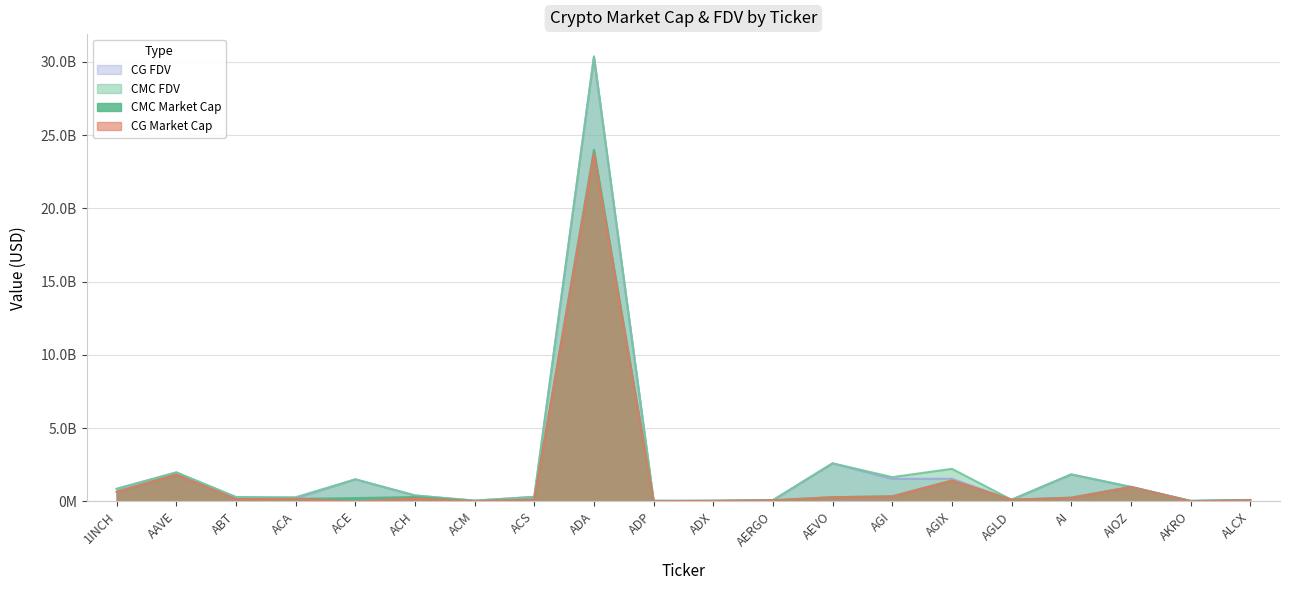

What is the sum of all CG_MarketCap values?

30459500108.0